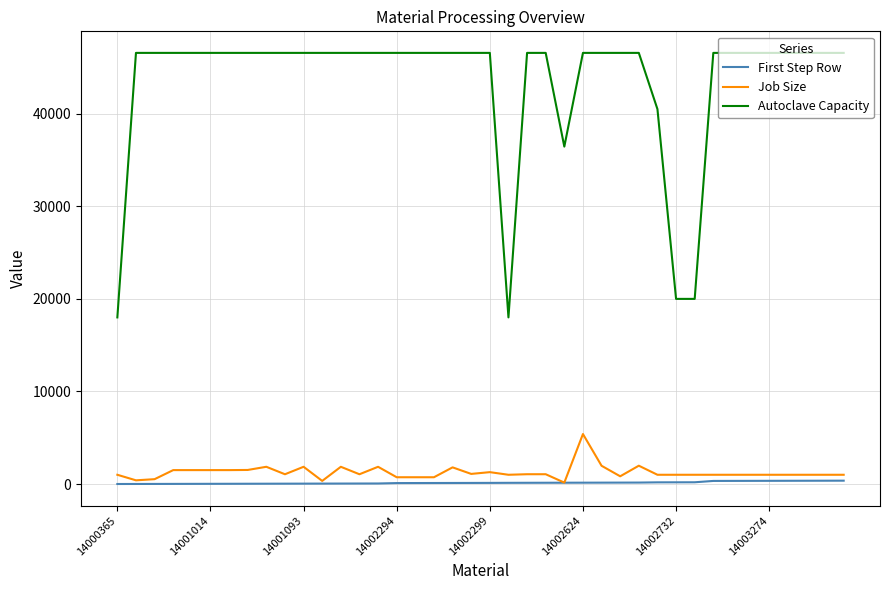

True or false: Autoclave Capacity and Job Size intersect in this chart.

False